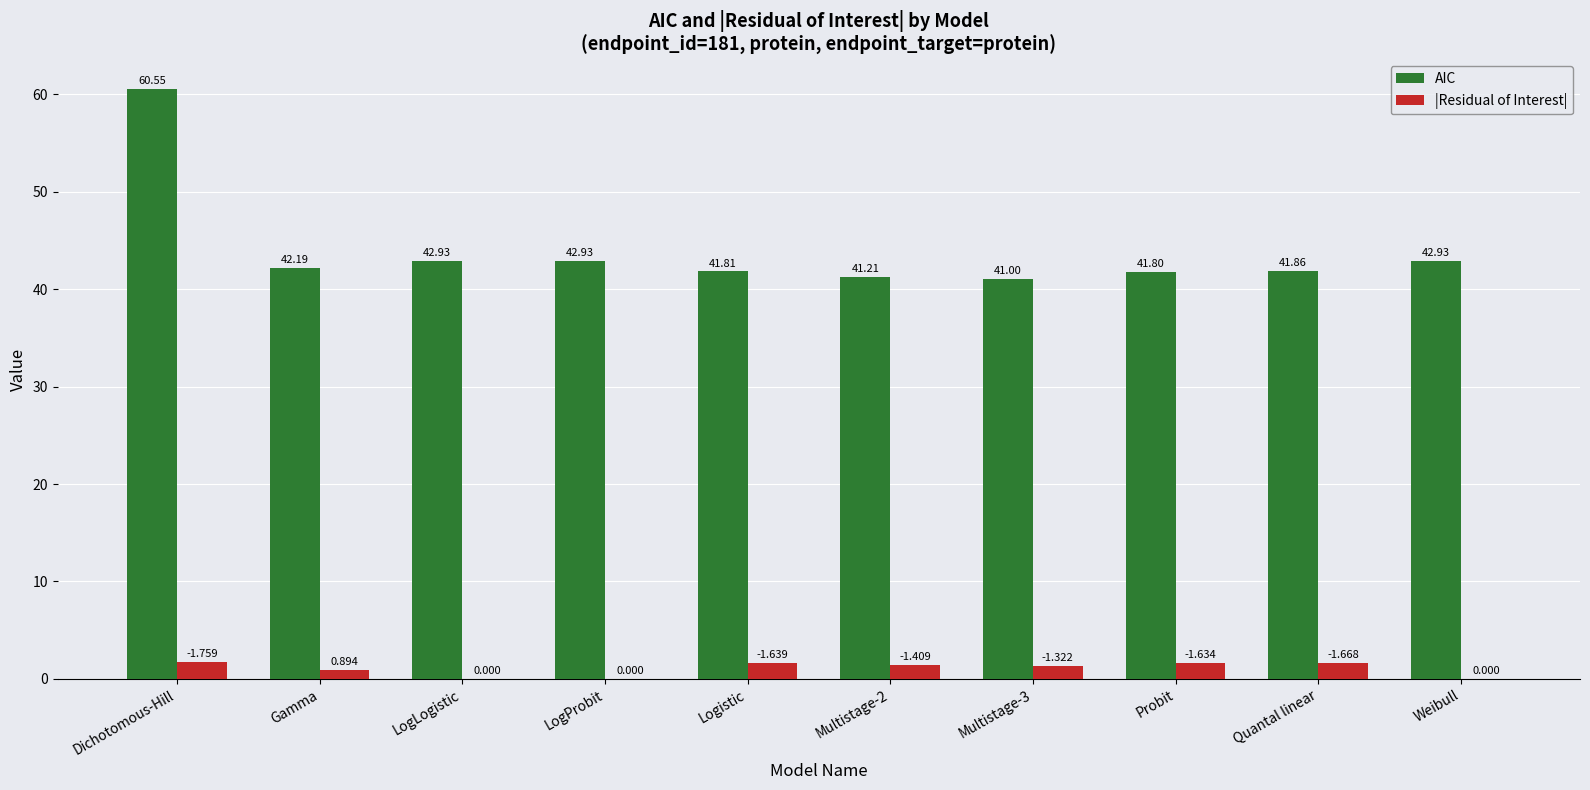

What is the sum of all AIC values?

439.2